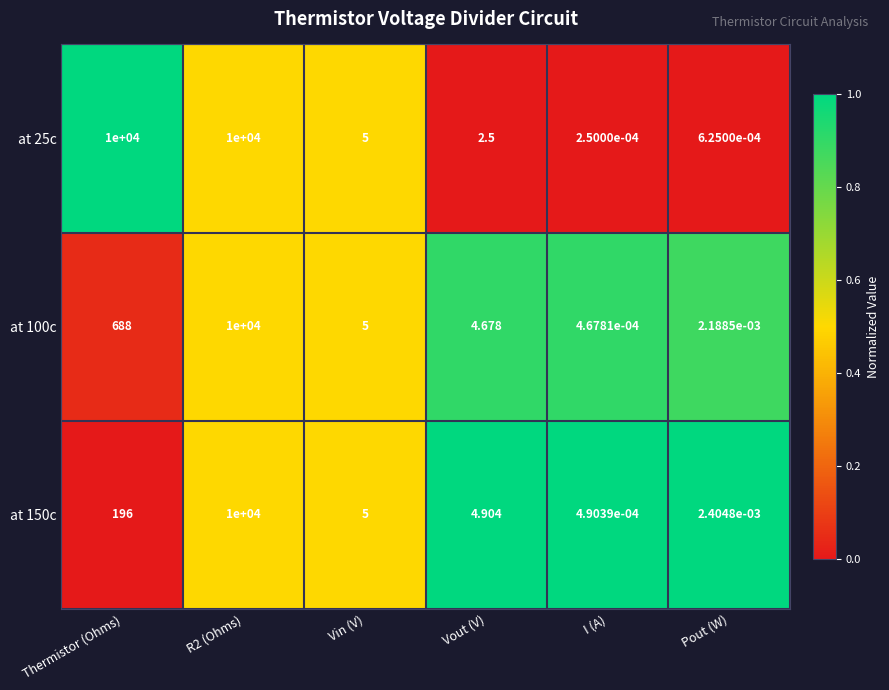

At Pout (W), list the series in order from largest to smallest.

at 150c, at 100c, at 25c